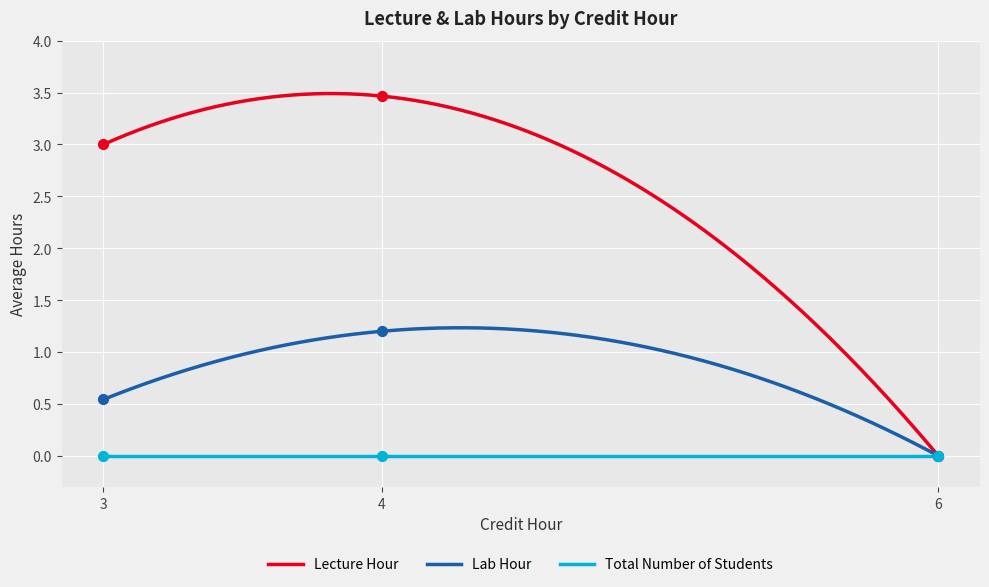

Which series has the widest spread of Y values?

Lecture Hour